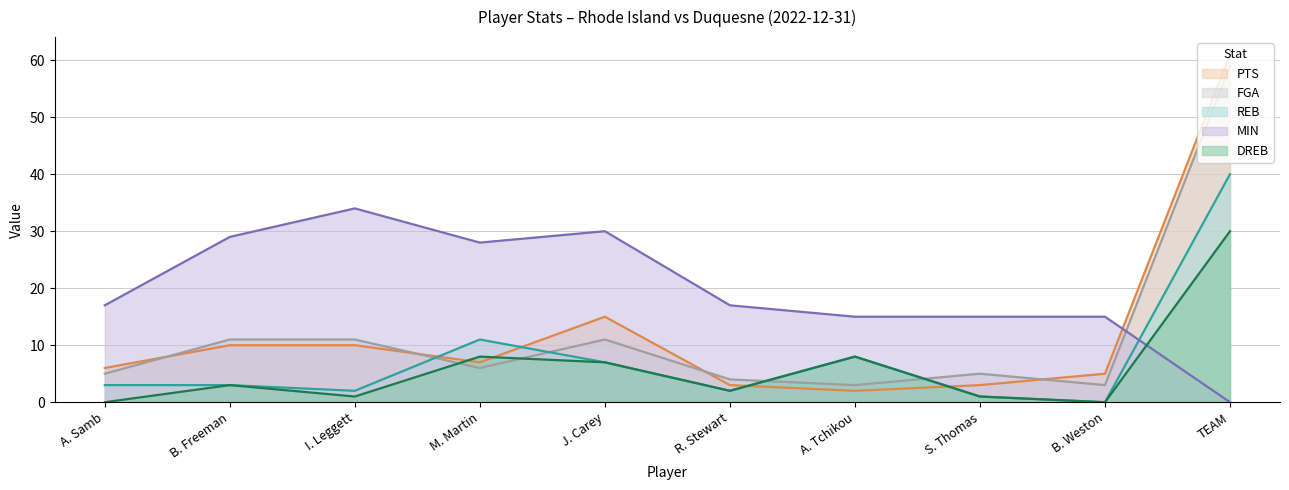

How many data points in MIN are less than 17?

4